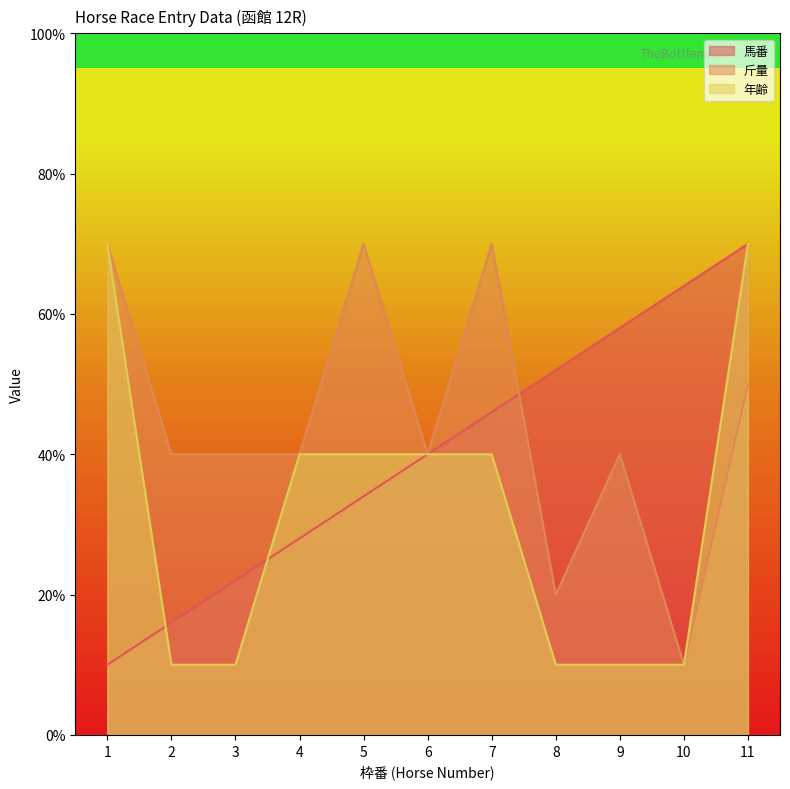

Reading right to left, transcribe all the data shown in this chart.

馬番: 70	64	58	52	46	40	34	28	22	16	10
斤量: 50	10	40	20	70	40	70	40	40	40	70
年齢: 70	10	10	10	40	40	40	40	10	10	70